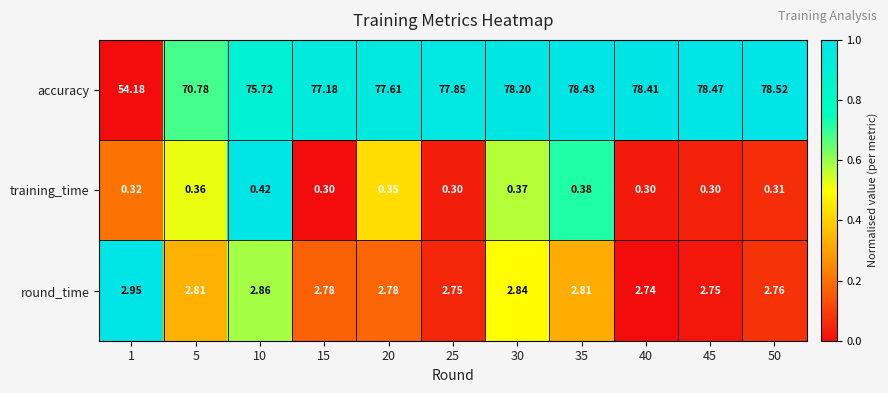

What is the greatest value displayed?

78.5